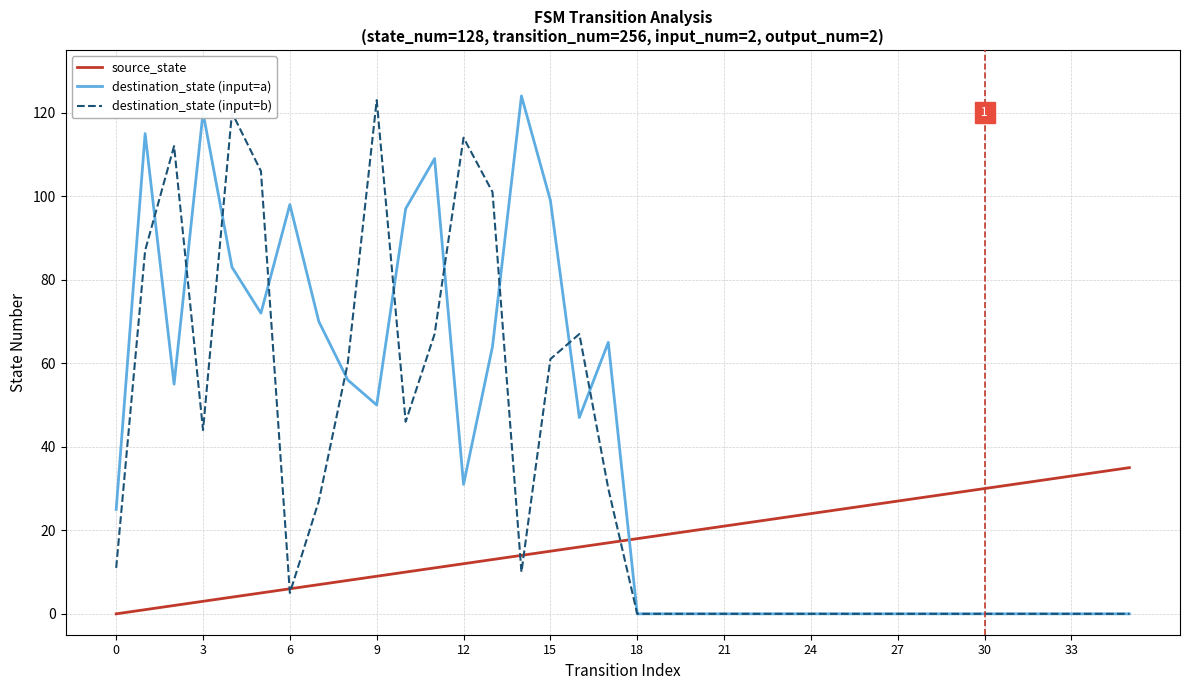

After their last crossing, which series has the higher values: source_state or destination_state (input=a)?

source_state